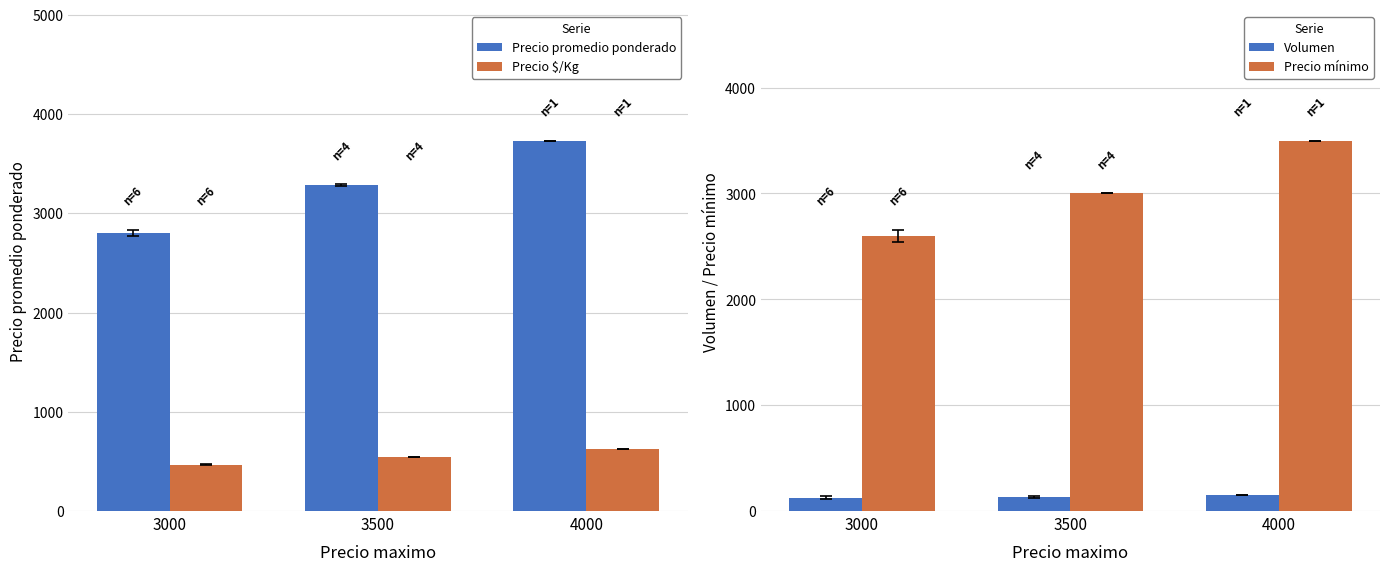

List the series in order of their peak value, lowest first.

Volumen, Precio $/Kg, Precio mínimo, Precio promedio ponderado